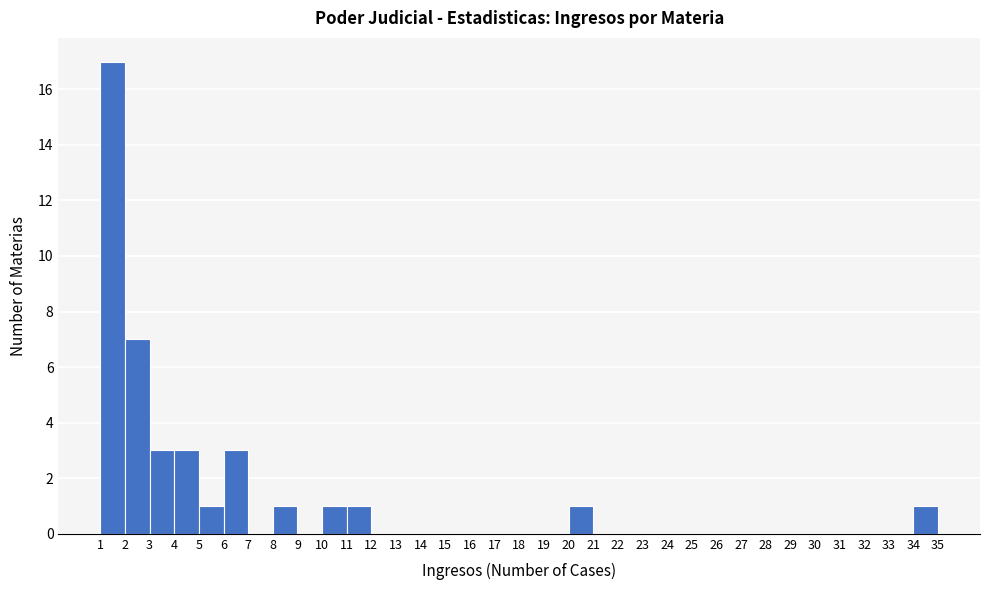

Reading left to right, list every bar in this chart as the range it spans on the x-axis followed by its height. The values are not printed on the chart, so give them approximately, as read against the axis.

1 to 2: 17
2 to 3: 7
3 to 4: 3
4 to 5: 3
5 to 6: 1
6 to 7: 3
7 to 8: 0
8 to 9: 1
9 to 10: 0
10 to 11: 1
11 to 12: 1
12 to 13: 0
13 to 14: 0
14 to 15: 0
15 to 16: 0
16 to 17: 0
17 to 18: 0
18 to 19: 0
19 to 20: 0
20 to 21: 1
21 to 22: 0
22 to 23: 0
23 to 24: 0
24 to 25: 0
25 to 26: 0
26 to 27: 0
27 to 28: 0
28 to 29: 0
29 to 30: 0
30 to 31: 0
31 to 32: 0
32 to 33: 0
33 to 34: 0
34 to 35: 1